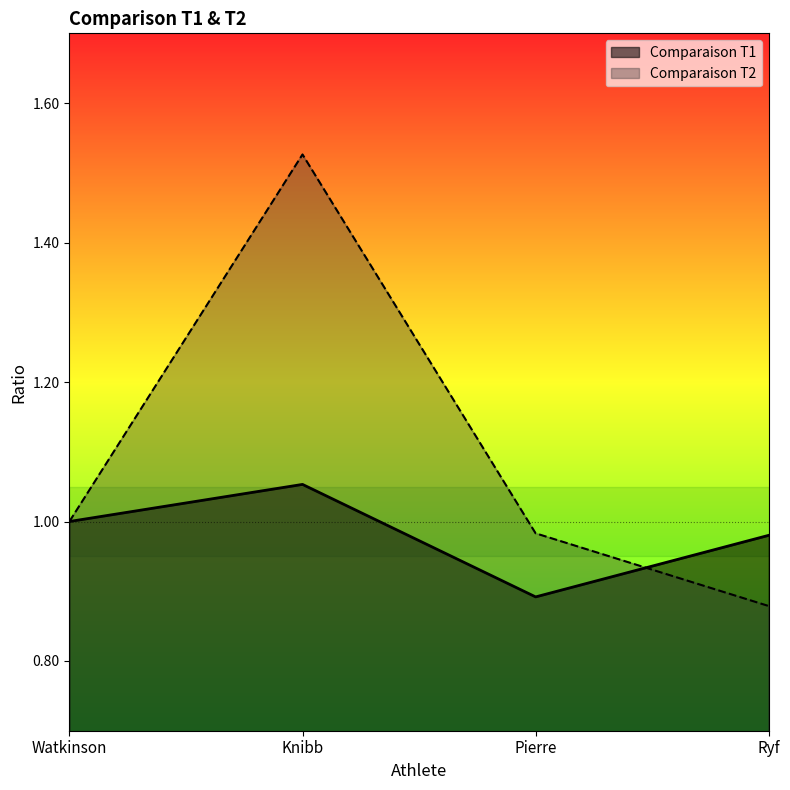

Which series changed the most between Watkinson and Knibb?

Comparaison T2